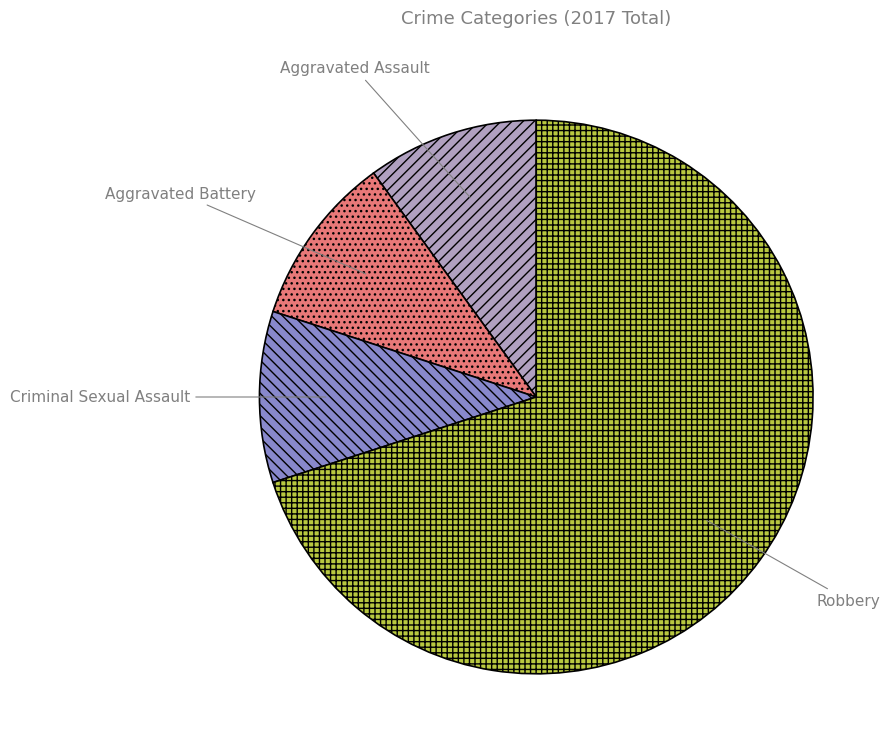

What is the largest slice in the pie chart?

Robbery